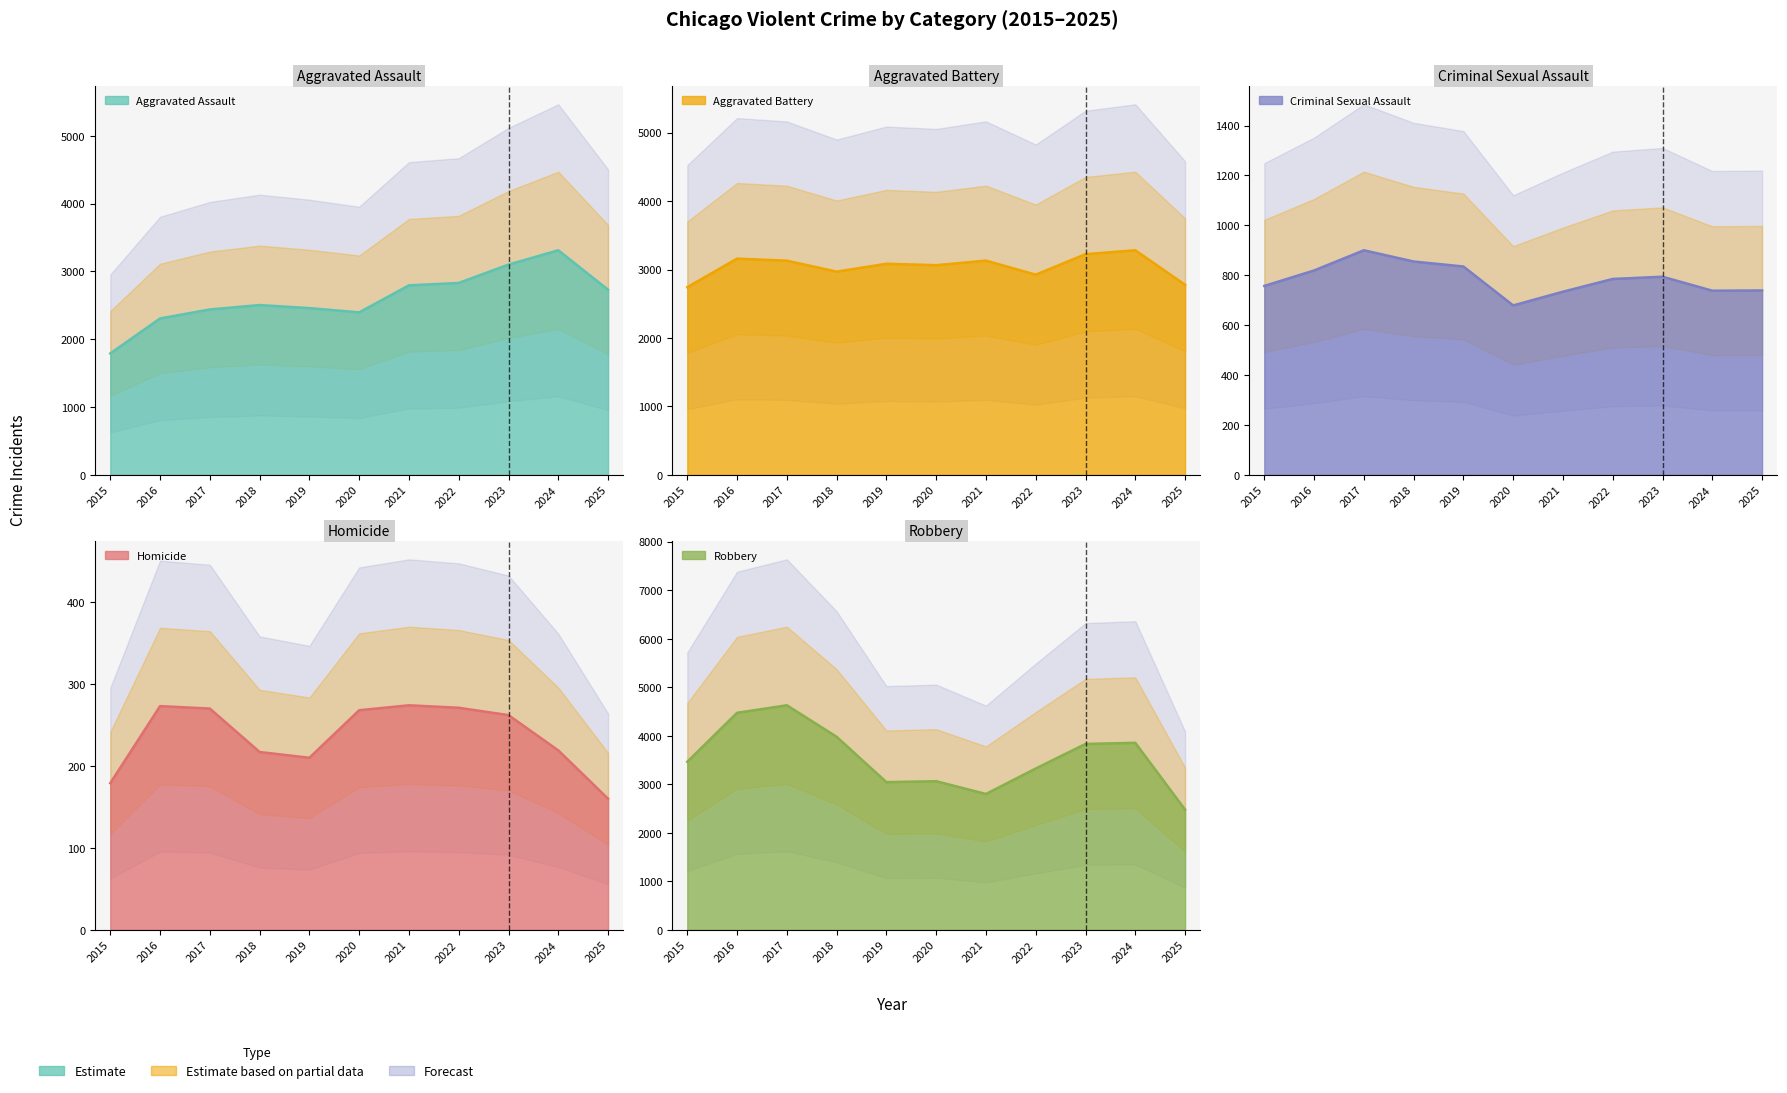

Between 2015 and 2021, which series saw the biggest shift?

Aggravated Assault